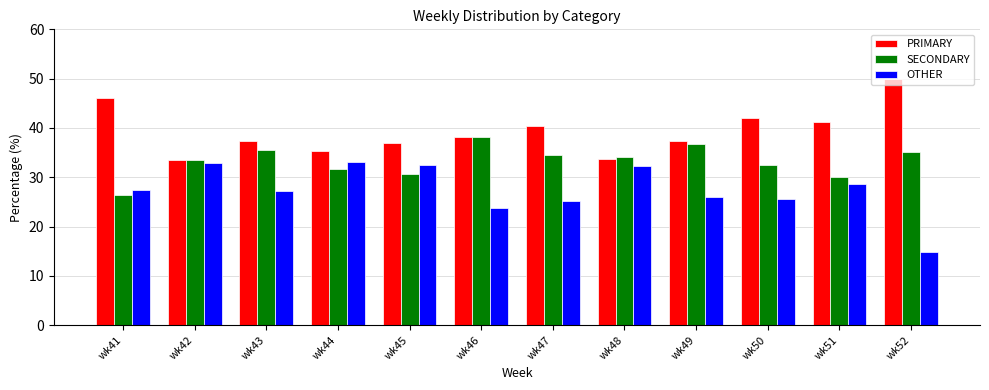

How many bars are there in each group?

3